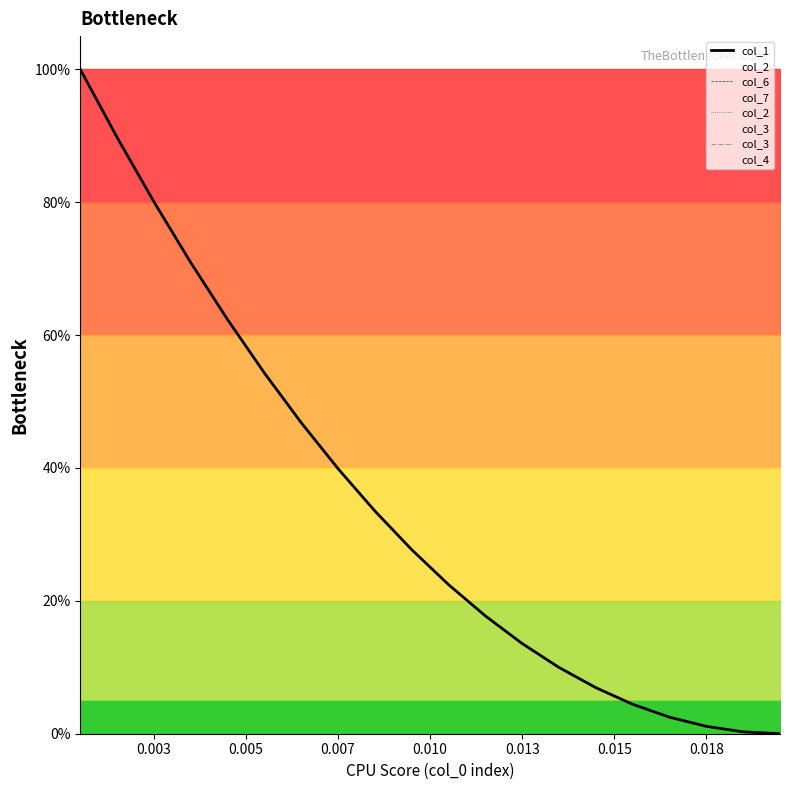

Which series changed the most between 0.003 and 0.018?

col_1